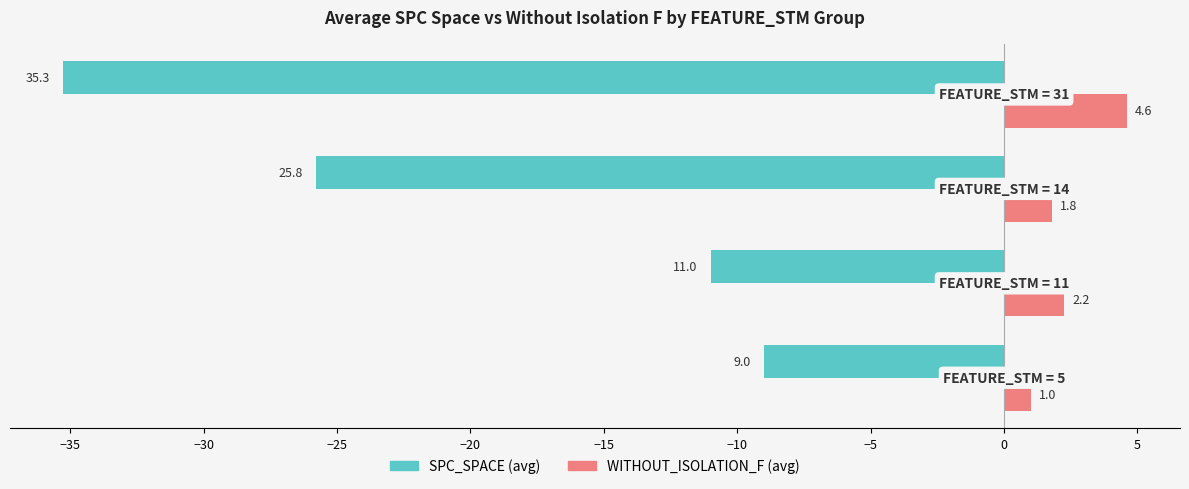

What is the minimum value shown in the chart?

-35.3